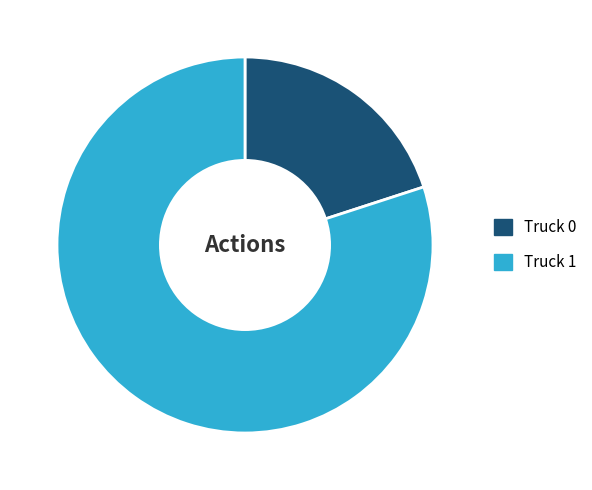

Which has a higher value, Truck 0 or Truck 1?

Truck 1